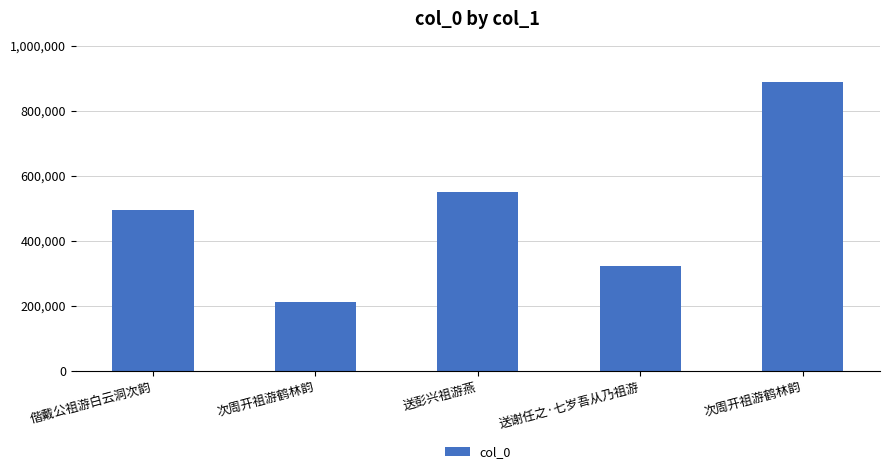

Are the bars horizontal?

No